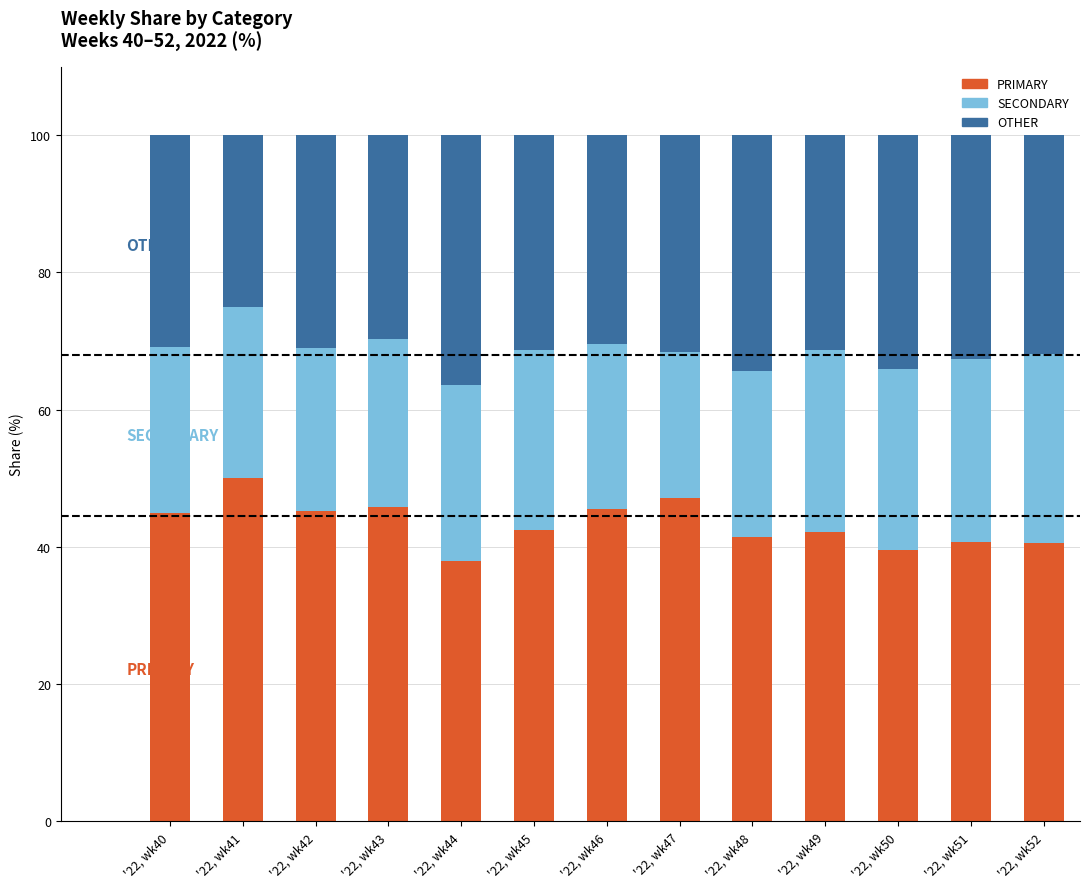

List the labels in order of PRIMARY value, smallest first.

'22, wk44, '22, wk50, '22, wk52, '22, wk51, '22, wk48, '22, wk49, '22, wk45, '22, wk40, '22, wk42, '22, wk46, '22, wk43, '22, wk47, '22, wk41